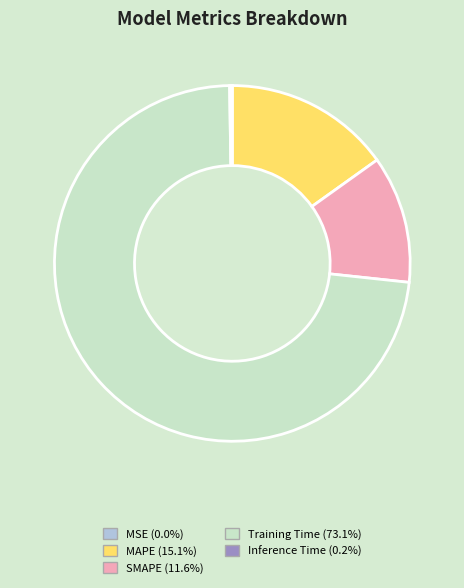

Does any single category account for the majority?

Yes